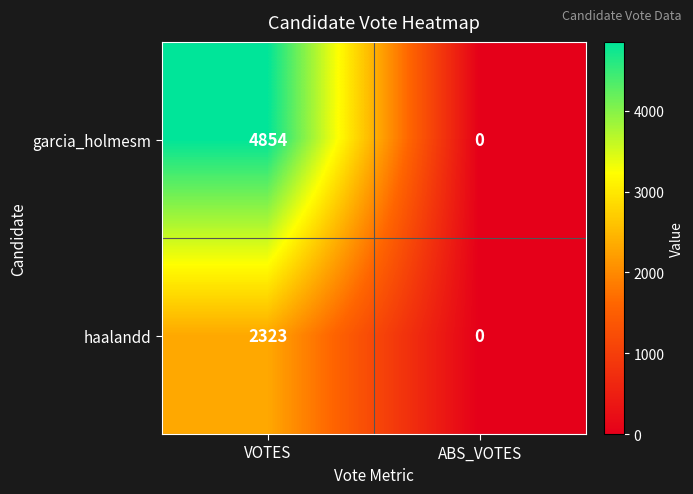

List the series in order of their peak value, lowest first.

haalandd, garcia_holmesm